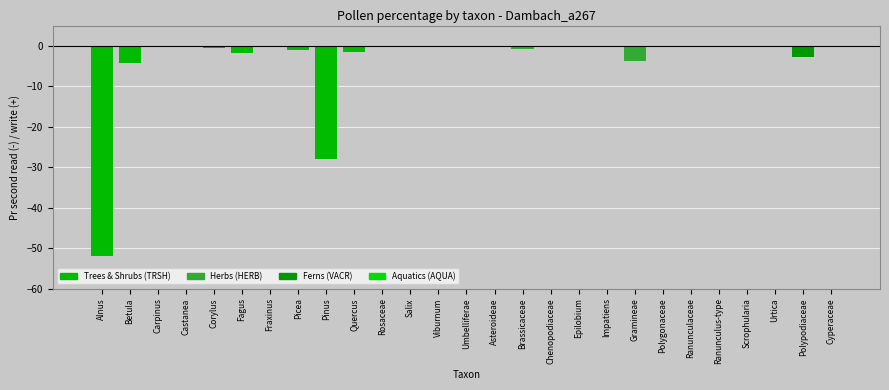

Is it true that the value at Gramineae is -3.6?

True